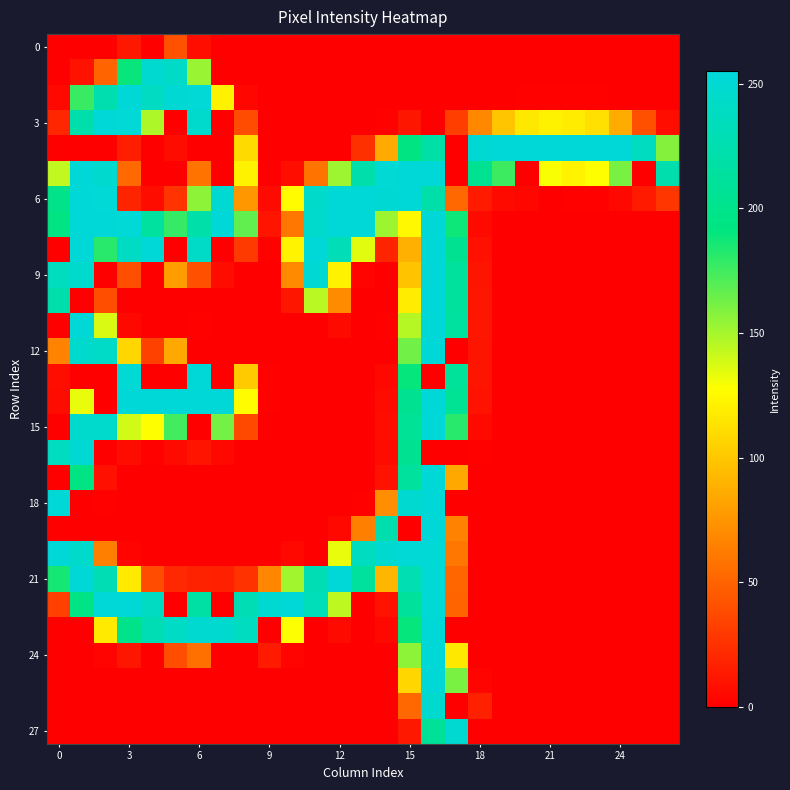

How many data points does each series have?

27